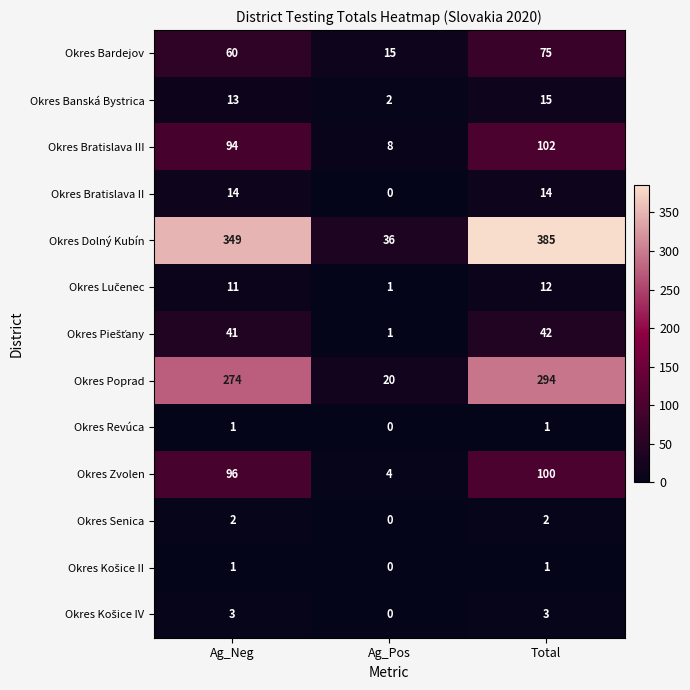

What is the difference between the highest and lowest values at Ag_Neg?

348